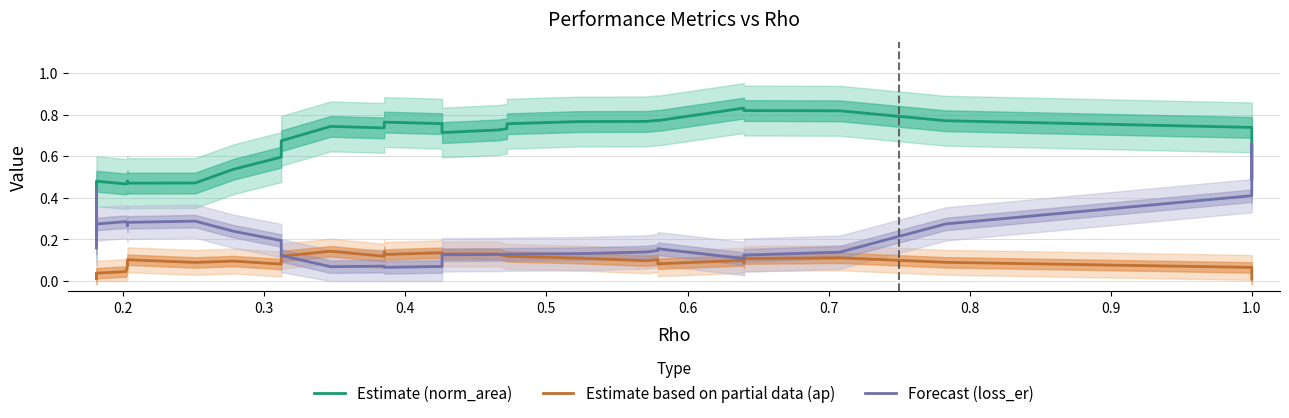

List the series in order of their peak value, highest first.

Estimate (norm_area), Forecast (loss_er), Estimate based on partial data (ap)